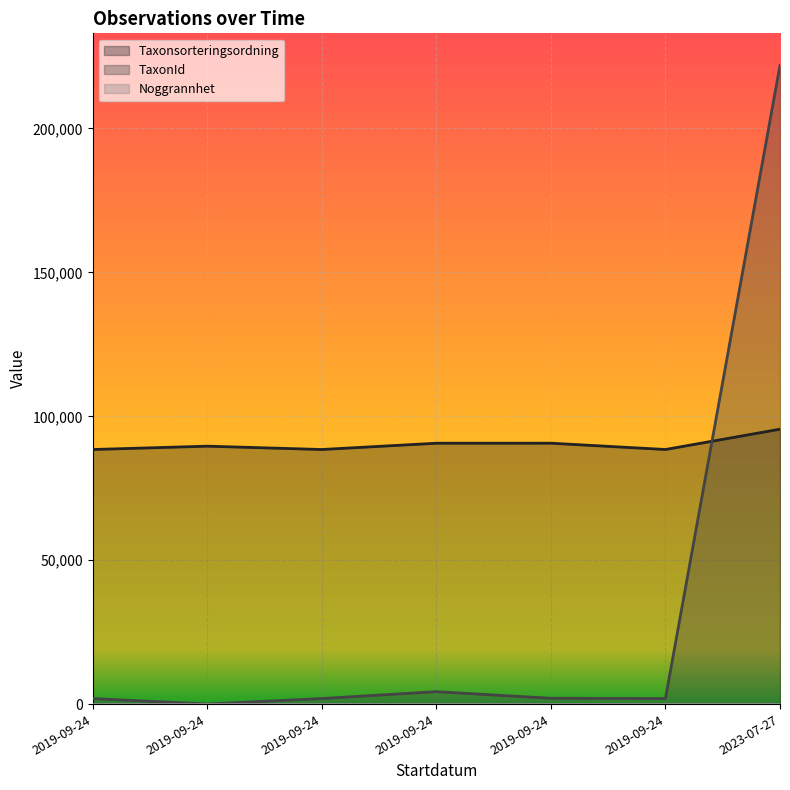

Reading left to right, list all the values displayed in this chart.

Taxonsorteringsordning: 88476	89633	88476	90657	90669	88476	95538
TaxonId: 1962	65	1962	4365	2059	1962	221941